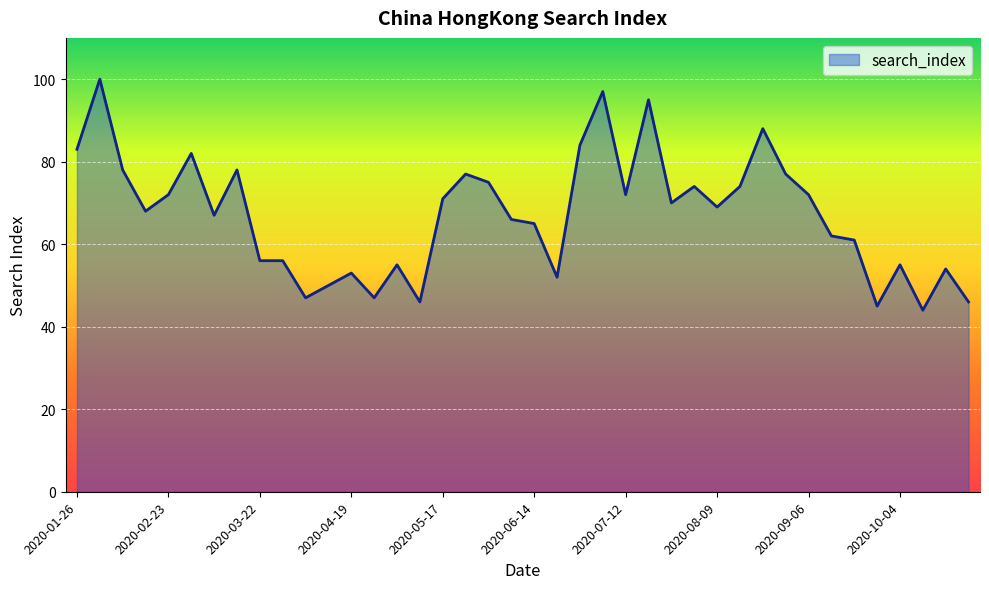

What is the difference between the maximum and minimum values?

56